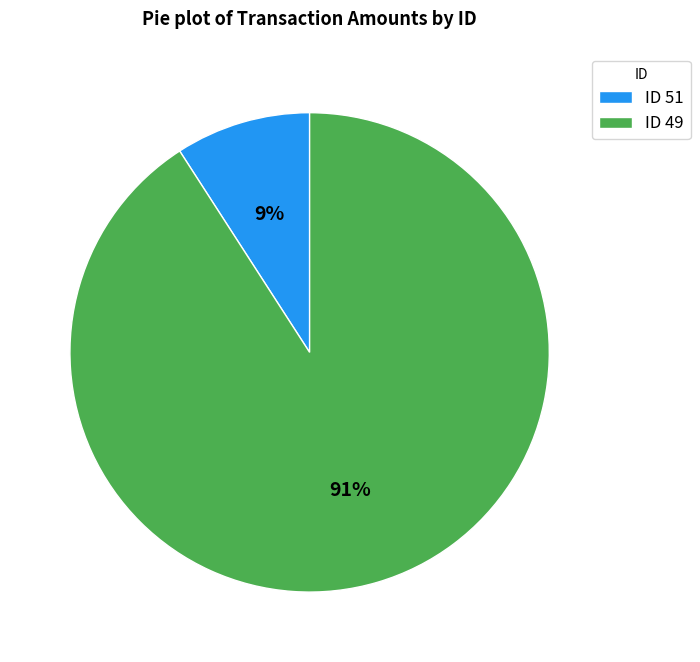

To the nearest percent, what is the difference between the largest and smallest slice percentages?

82%